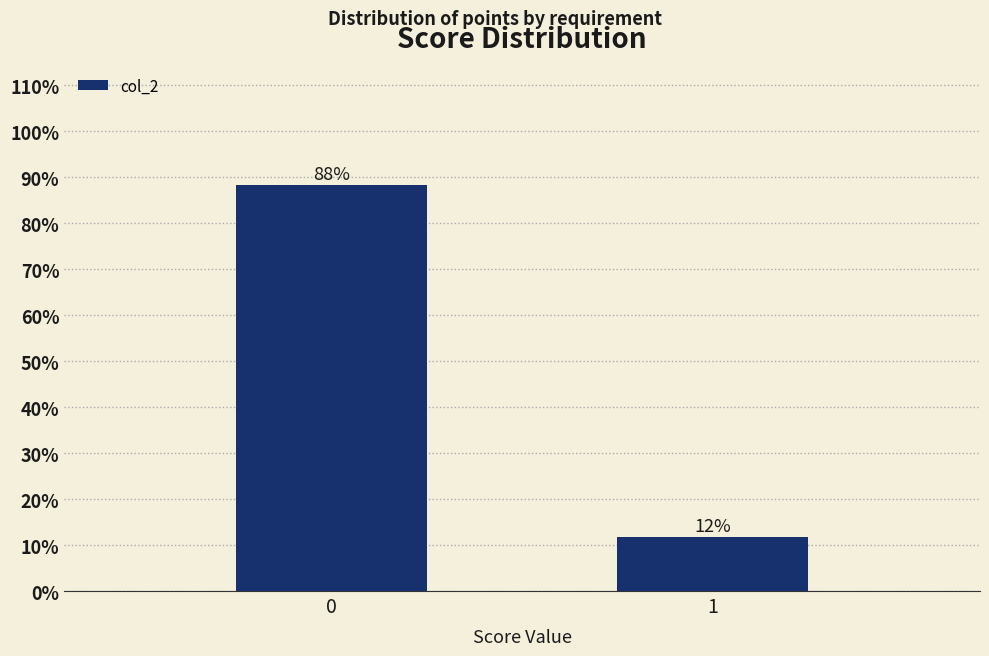

What is the sum of all values?

100.0